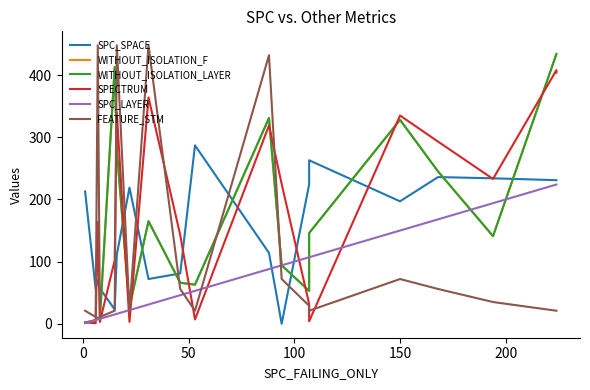

How many times do SPC_SPACE and SPECTRUM cross each other?

11